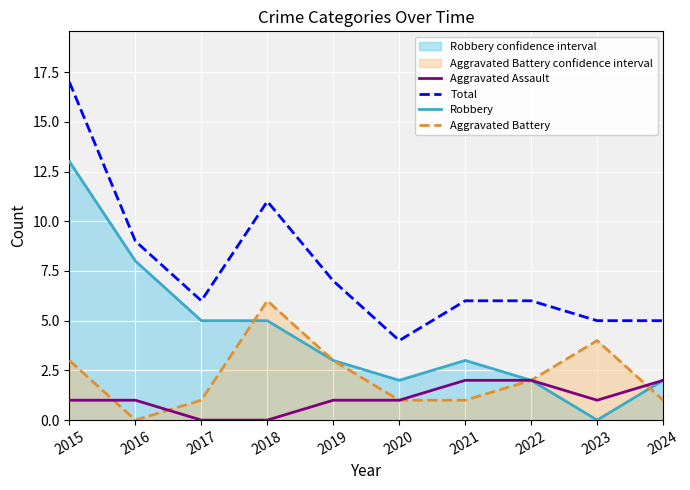

Between 2015 and 2021, which is larger?

2021